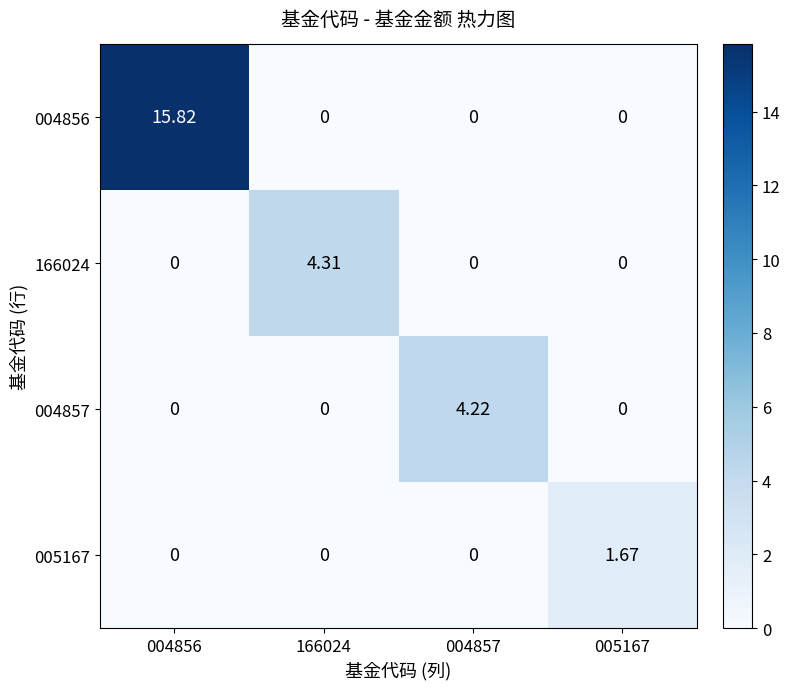

At how many categories does at least one series exceed 8?

1